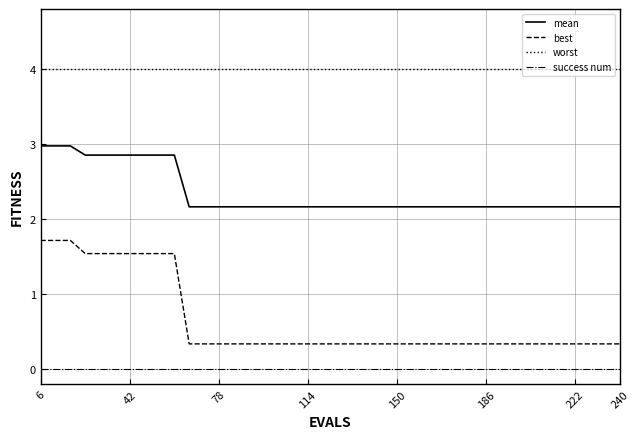

What is the difference between the maximum and minimum values in the best series?

1.4